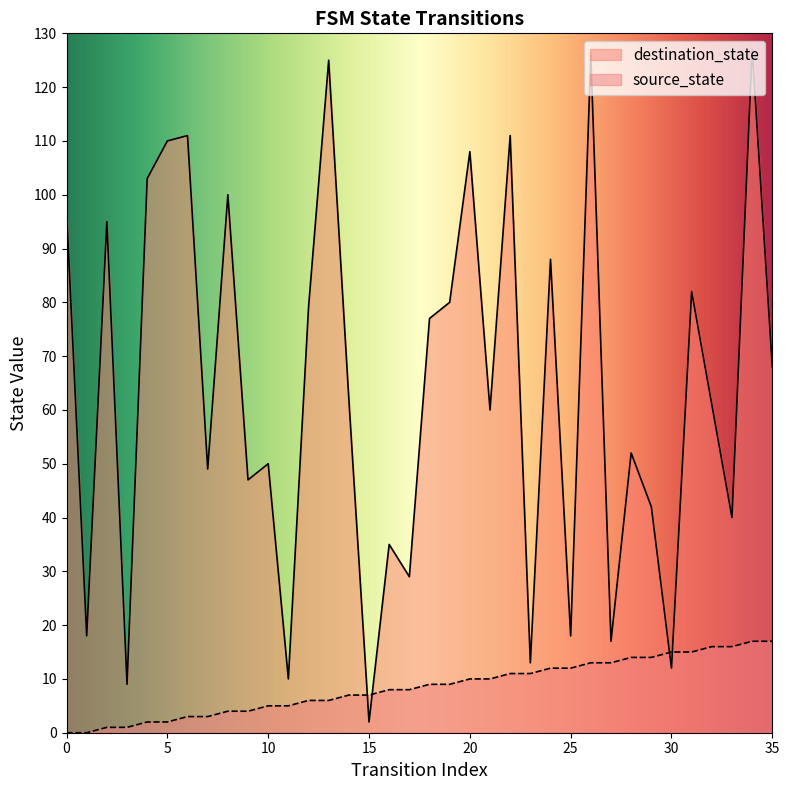

The destination_state series shows 9 at 3. True or false?

True